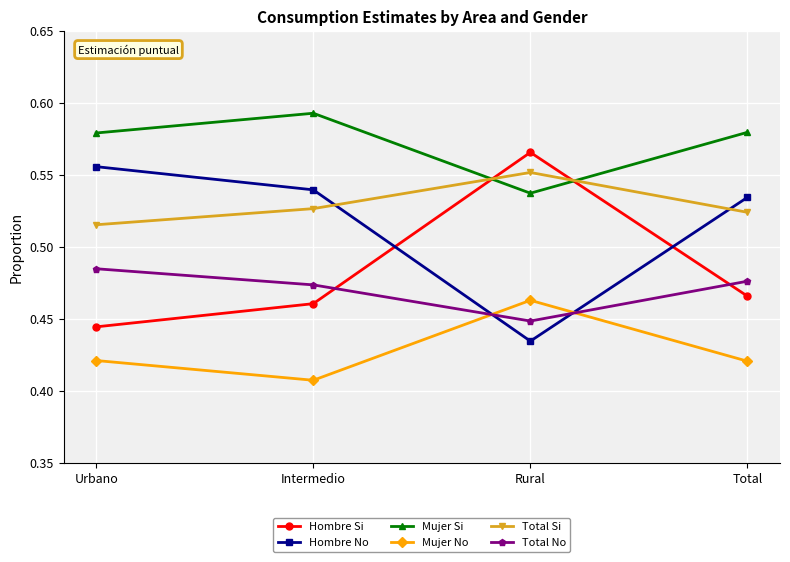

At which label is Hombre No closest to 0?

Rural